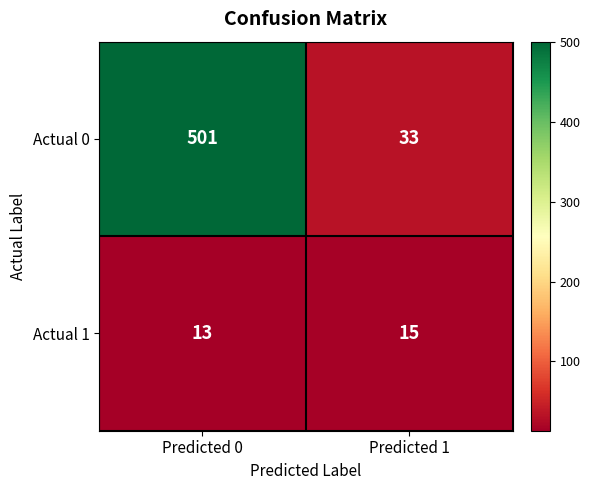

How many values in the Actual 0 series are below 501?

1